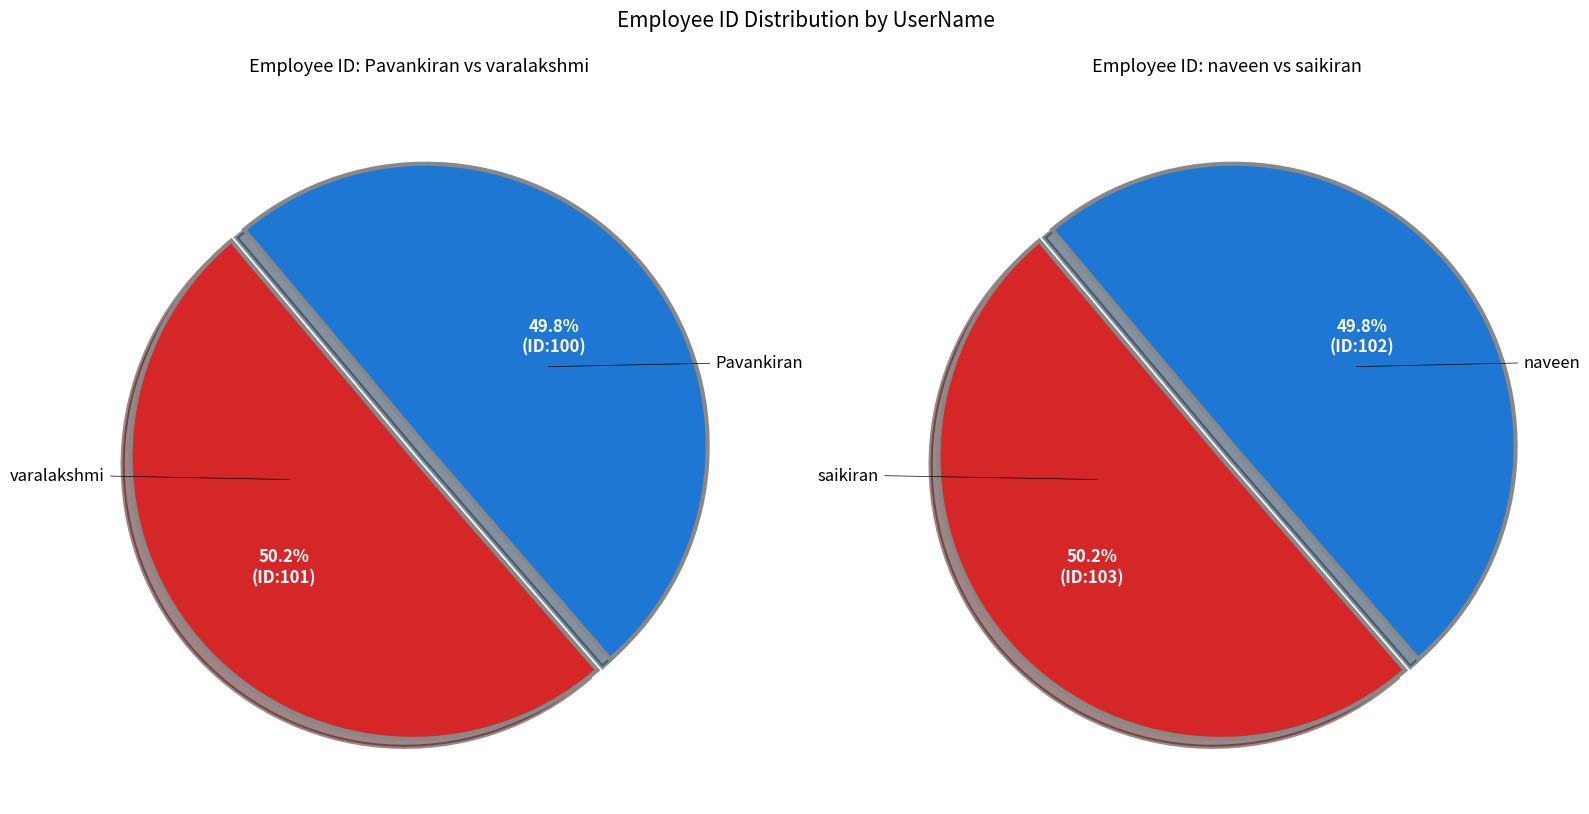

What is the largest slice in the pie chart?

saikiran